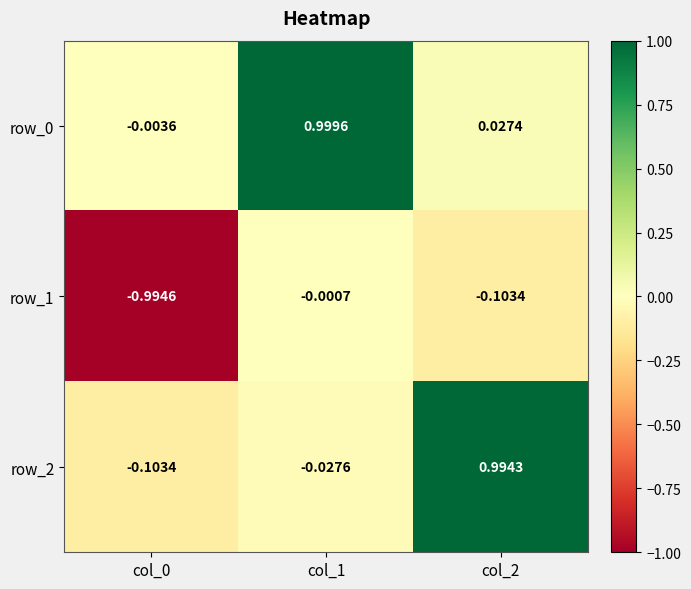

Is the value of row_0 at col_0 greater than the value of row_2 at col_1?

Yes